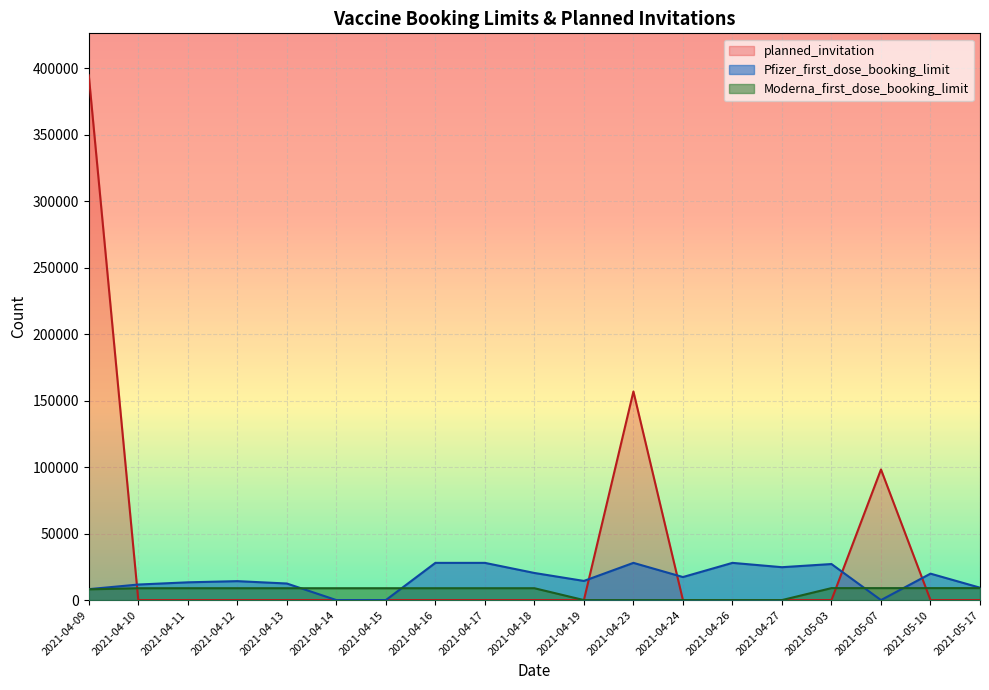

What is the sum of the Moderna_first_dose_booking_limit values at 2021-04-17 and 2021-05-03?

17925.8